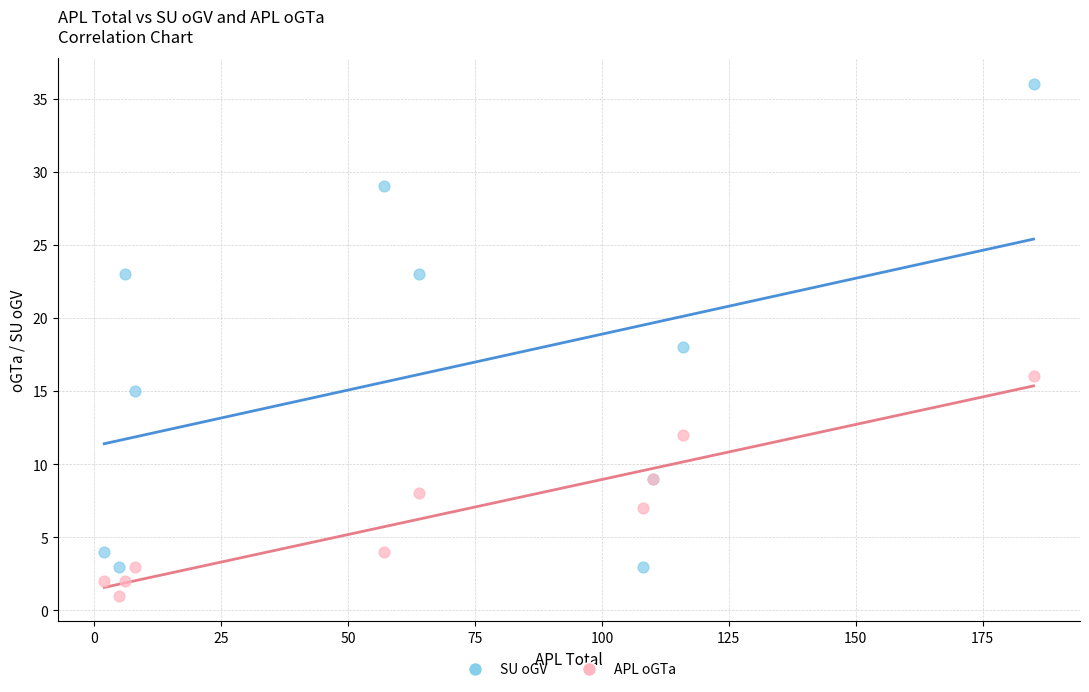

Which series has the largest Y range (max minus min)?

SU oGV